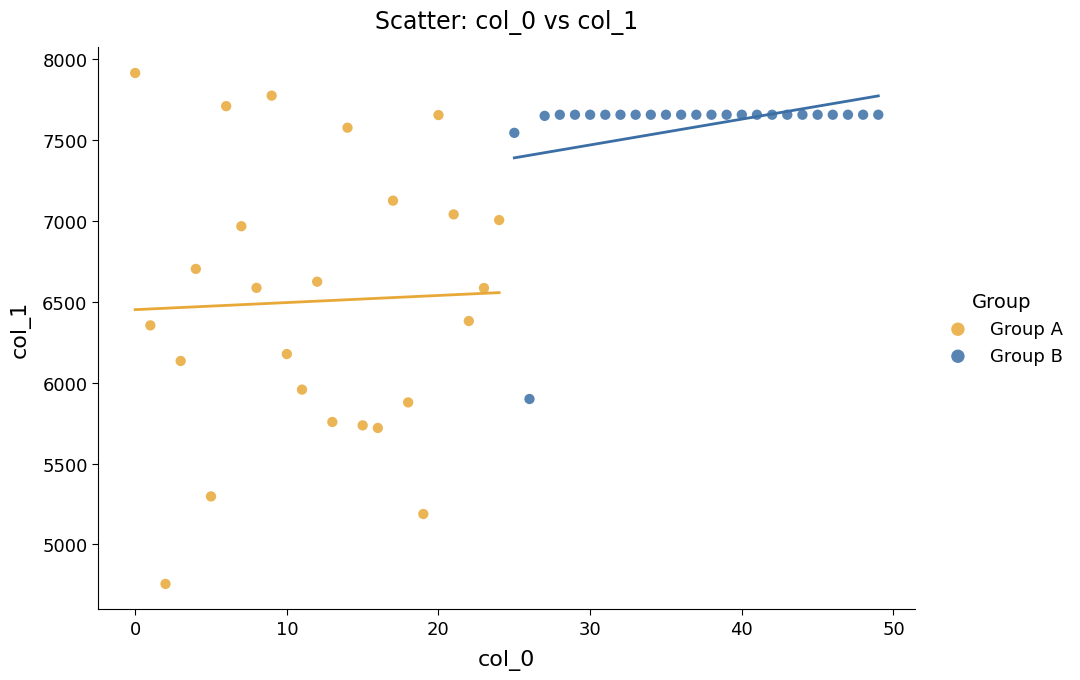

Which series reaches the minimum Y coordinate?

Group A